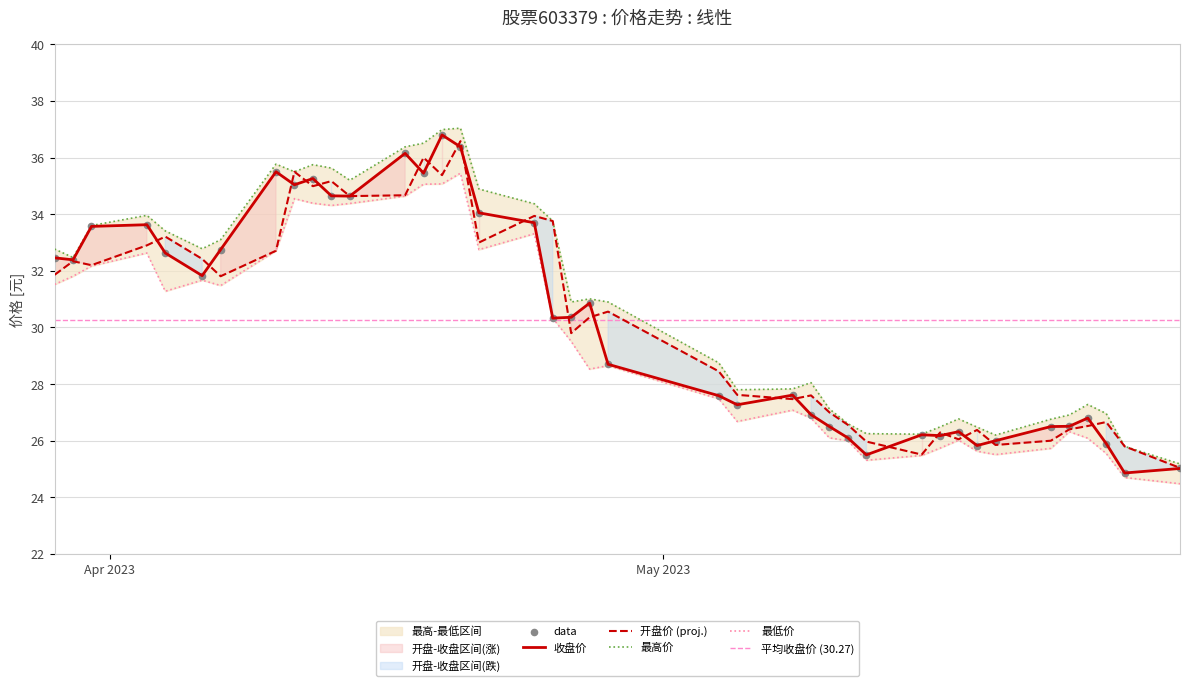

Which series has the largest Y range (max minus min)?

收盘